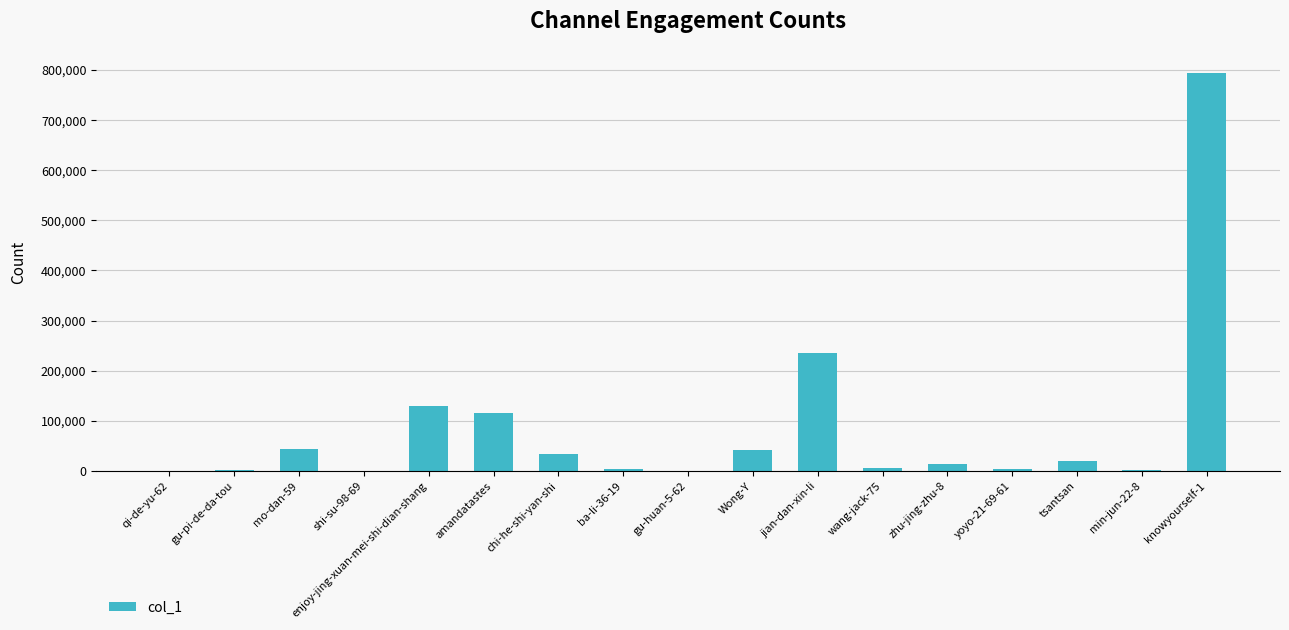

Where does the data first go above 14396?

mo-dan-59